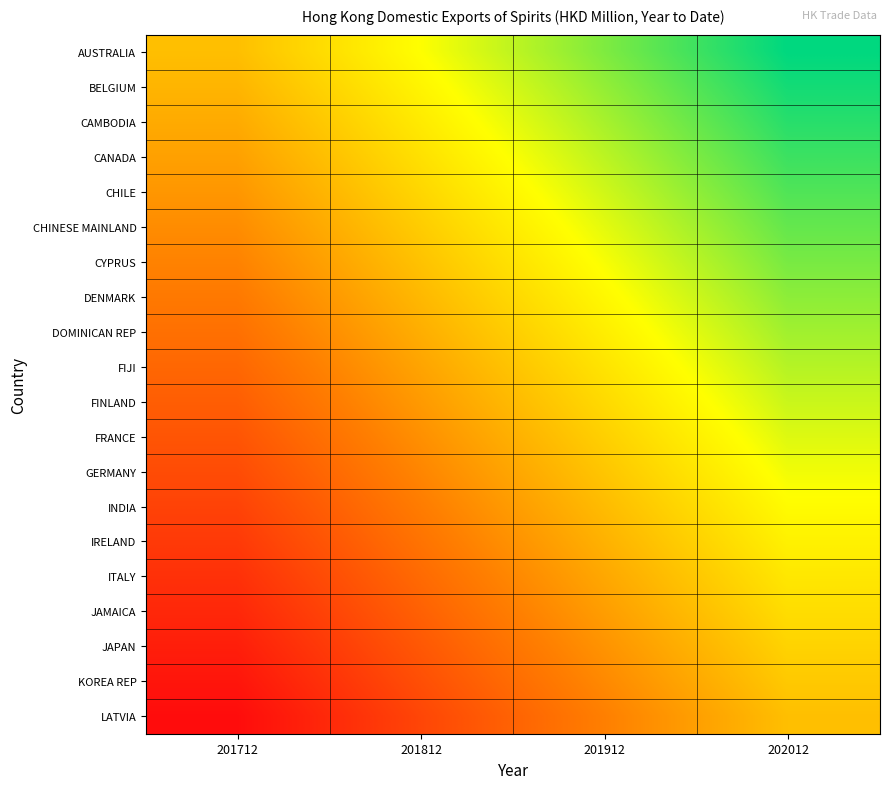

What is the spread (max minus min) of values at 202012?

1.0